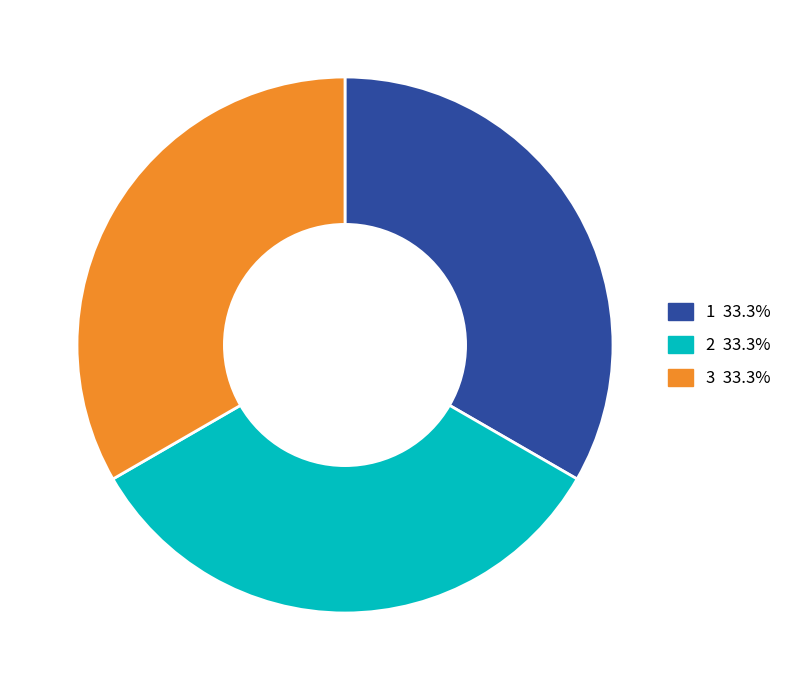

Is there a majority slice in this chart?

No